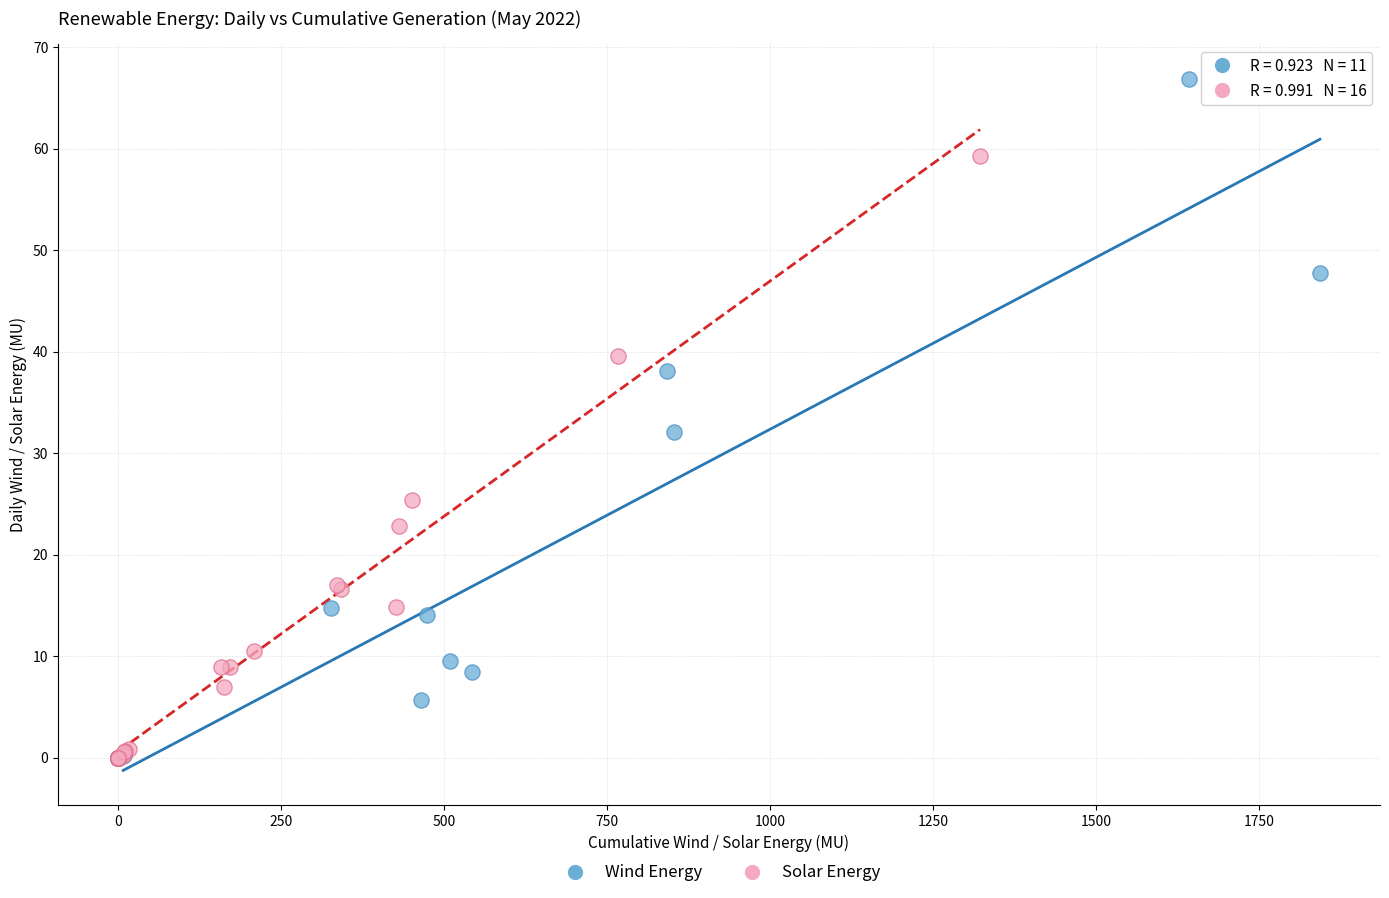

Which series has the largest Y range (max minus min)?

Wind Energy